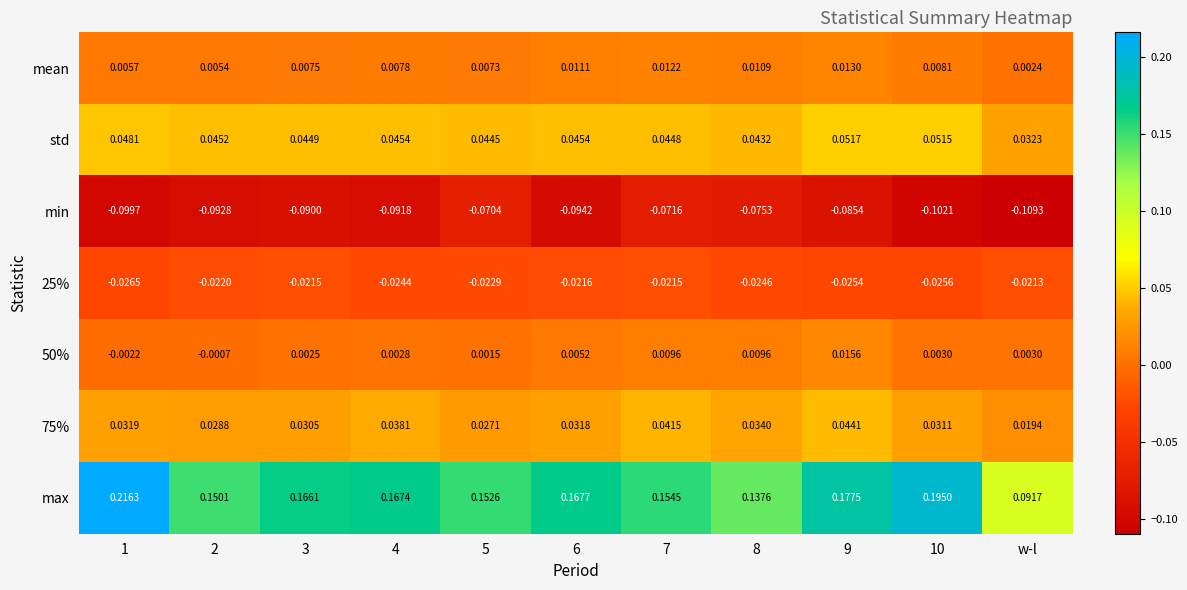

At how many categories does at least one series exceed 0?

11